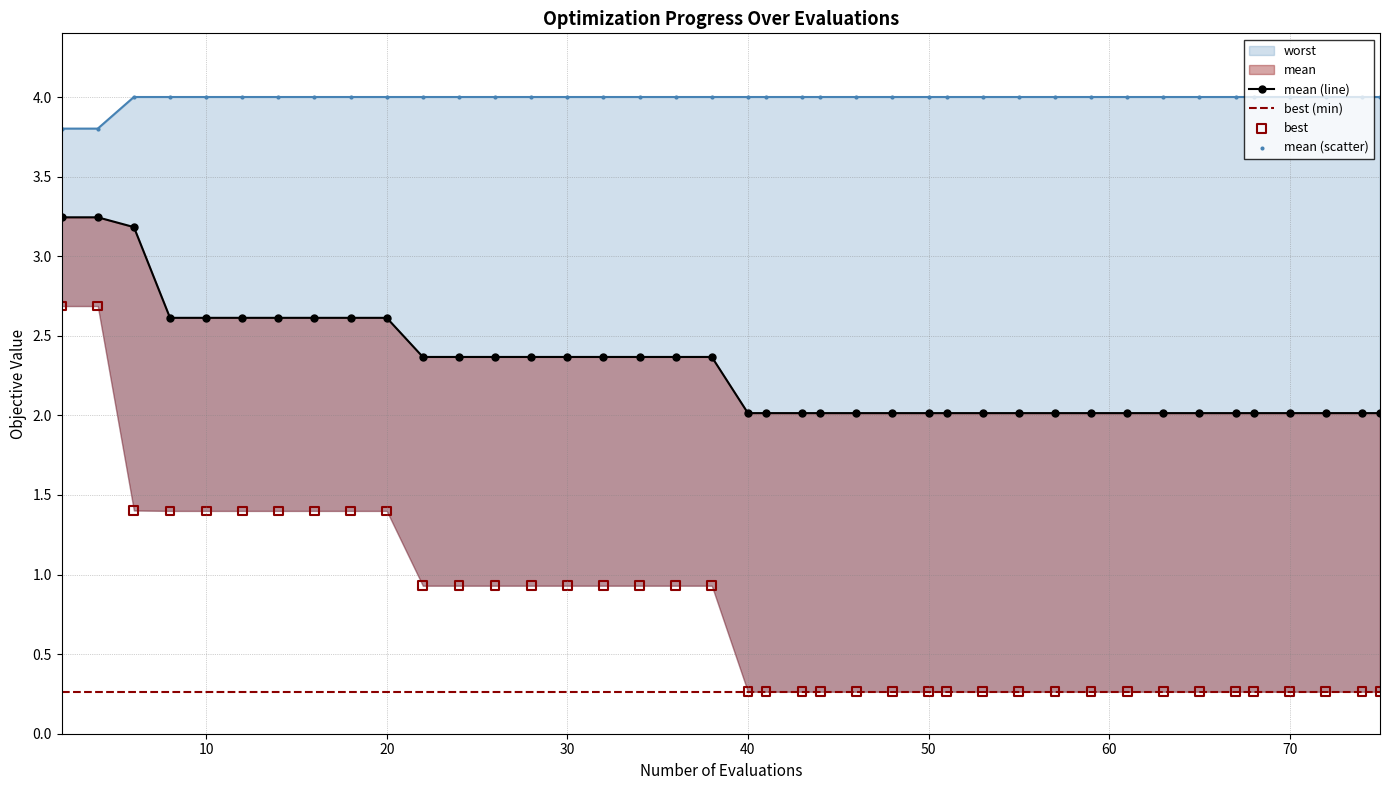

Which series has the largest Y range (max minus min)?

best